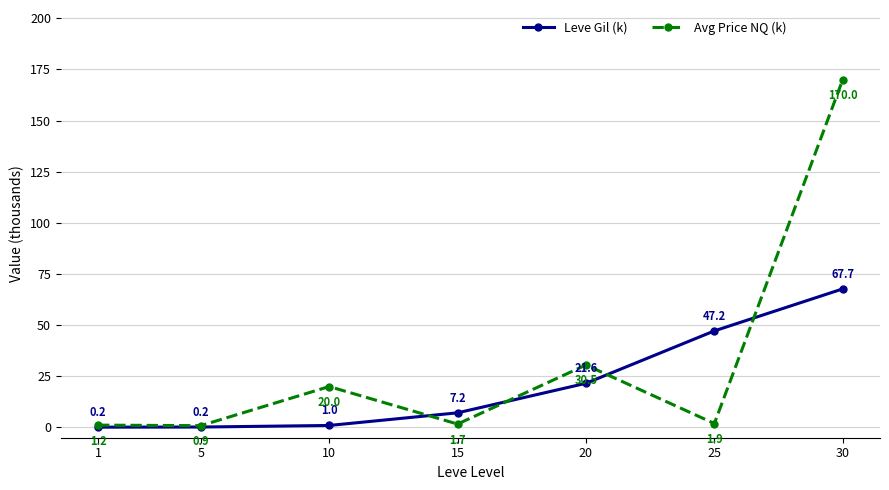

The Avg Price NQ (k) series shows 1.2 at 1. True or false?

True